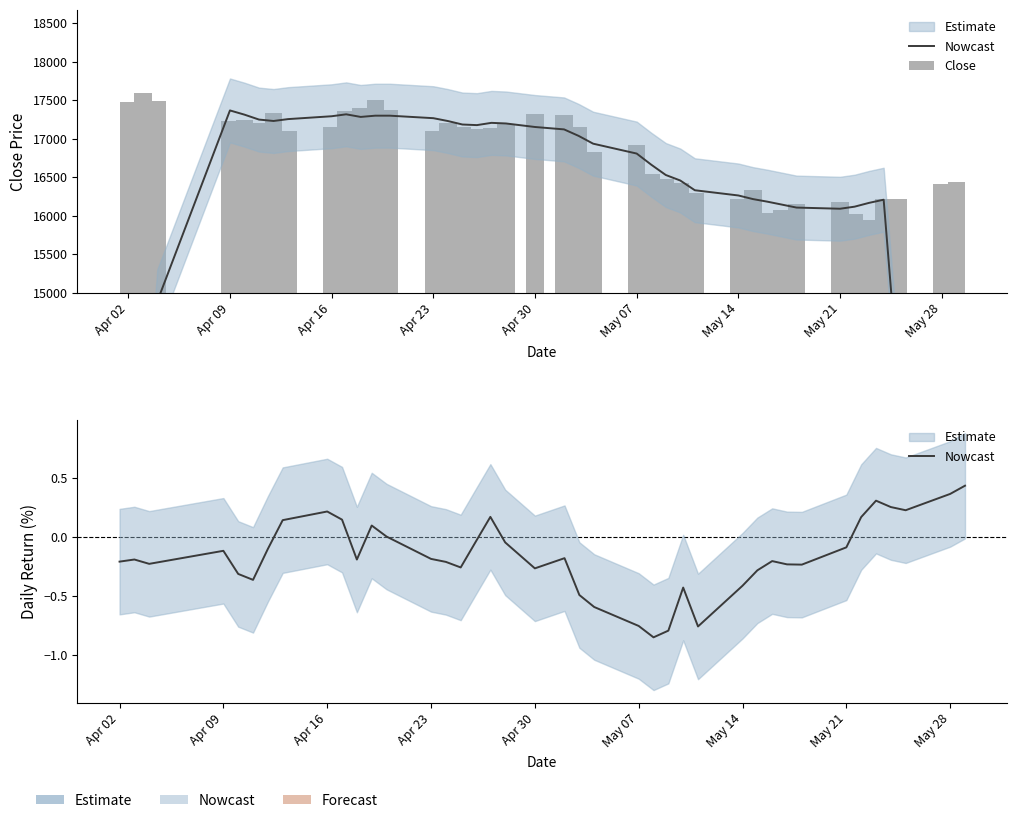

How many data points in Nowcast are less than 0?

28